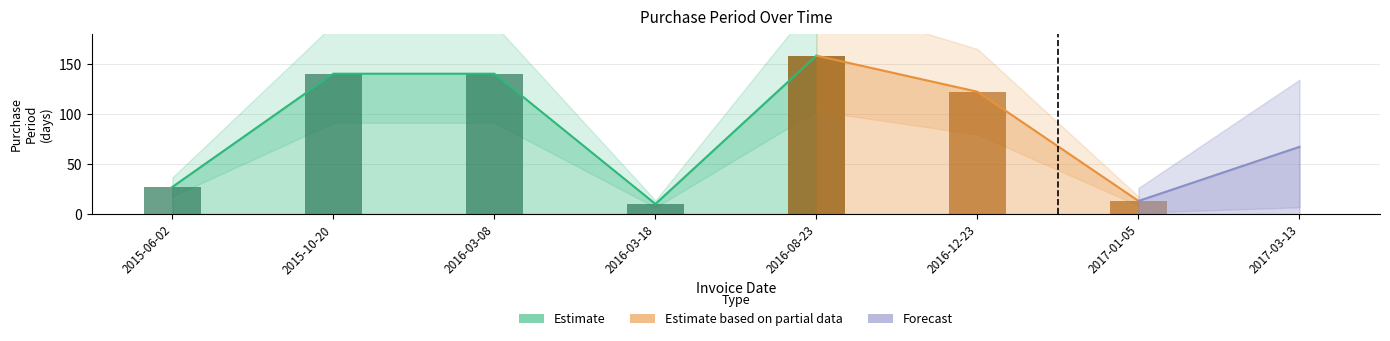

The chart shows a value of 27 at 2015-06-02. True or false?

True